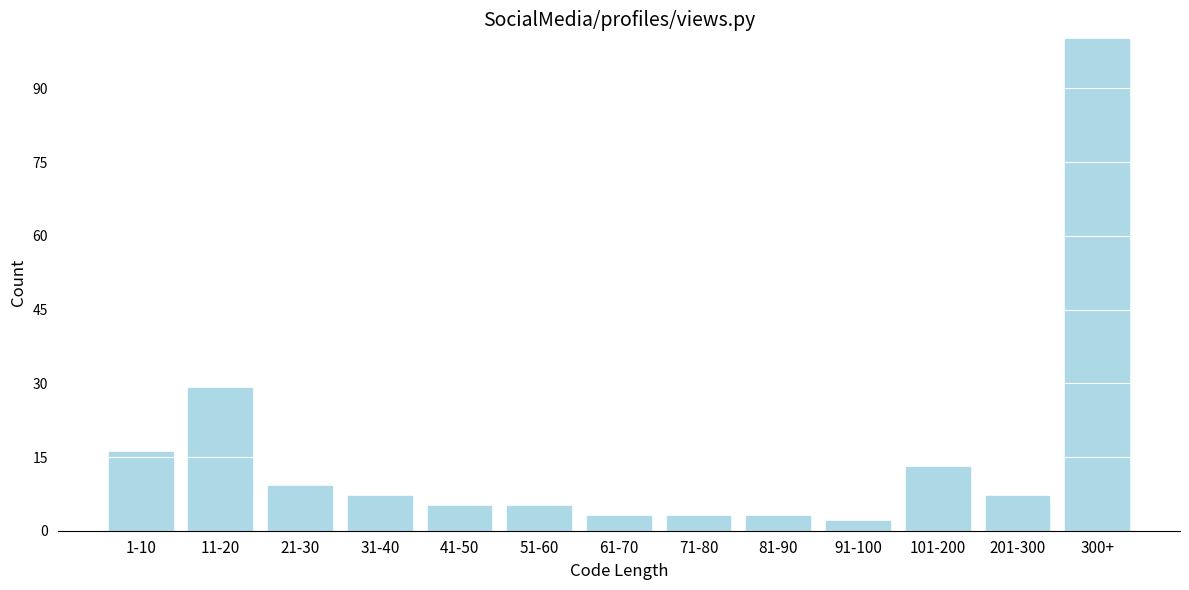

Reading right to left, list all the values displayed in this chart.

100	7	13	2	3	3	3	5	5	7	9	29	16